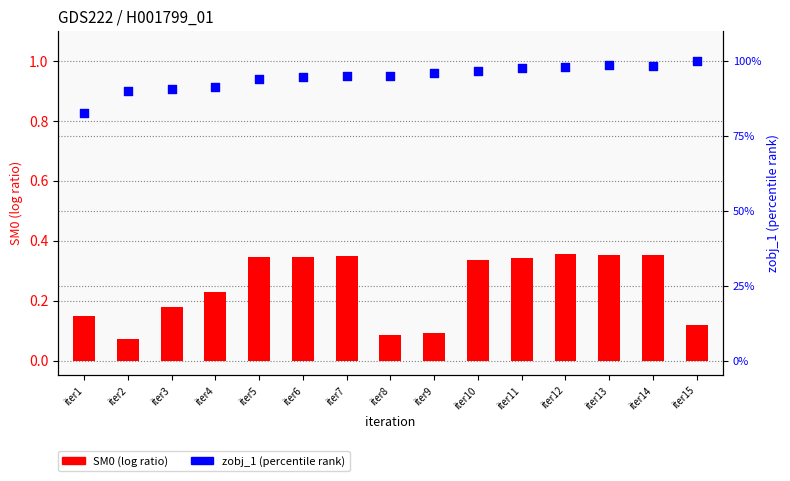

Which series has the largest Y range (max minus min)?

zobj_1 (percentile rank)